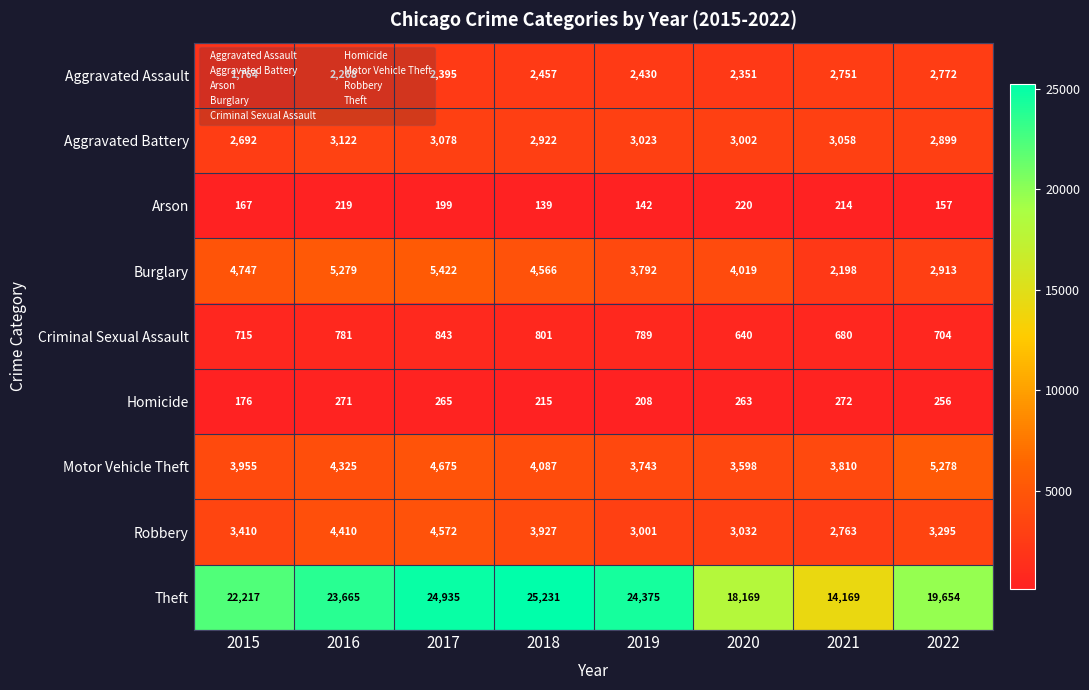

List the series in order of their peak value, lowest first.

Arson, Homicide, Criminal Sexual Assault, Aggravated Assault, Aggravated Battery, Robbery, Motor Vehicle Theft, Burglary, Theft